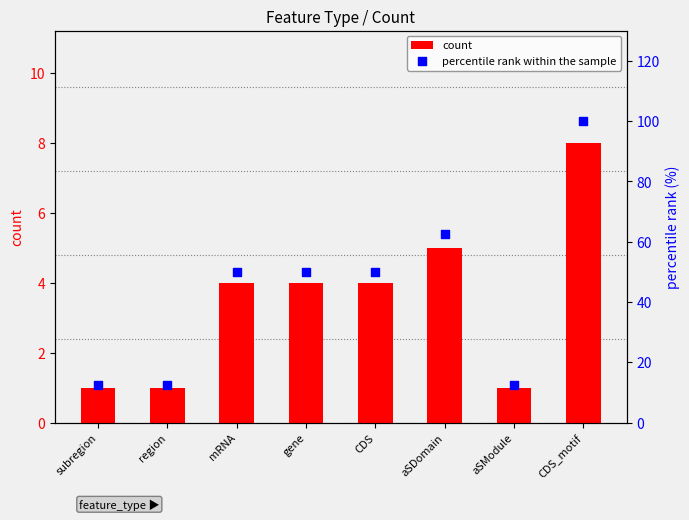

At how many categories does at least one series exceed 57?

2